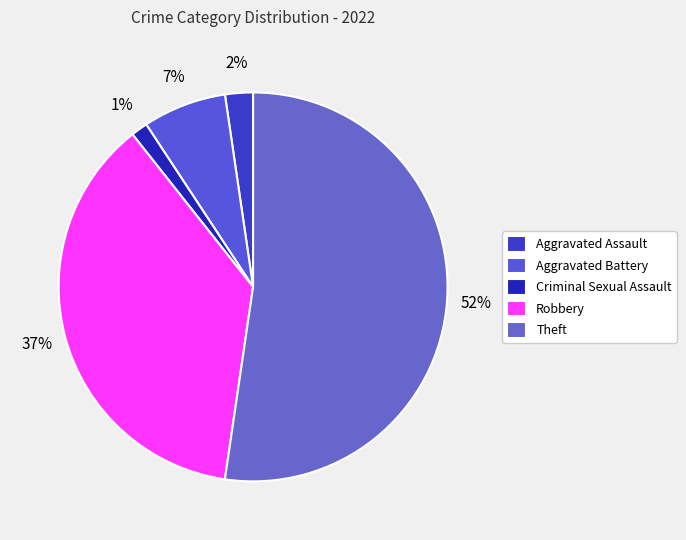

Approximately how many times larger is the value at Robbery compared to Theft?

0.7